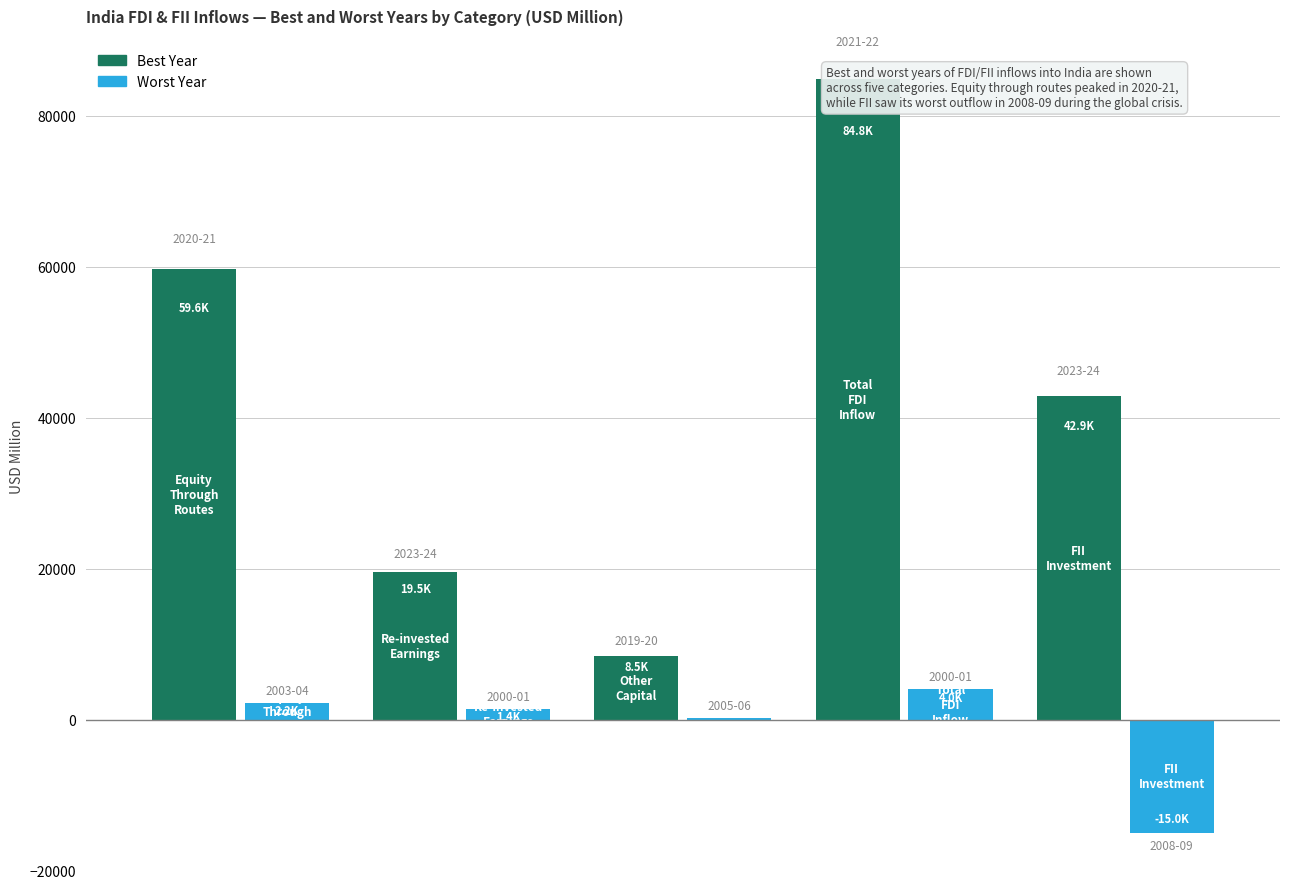

Reading right to left, what are all the values shown in this chart?

Best Year: 42880	84835	8482	19533	59636
Worst Year: -15017	4029	226	1350	2197